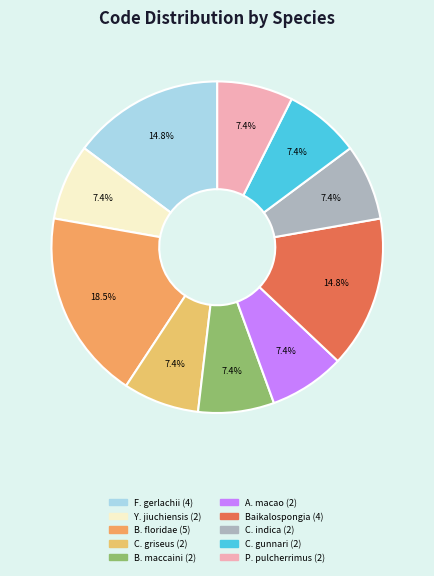

Count the number of slices in the pie.

10